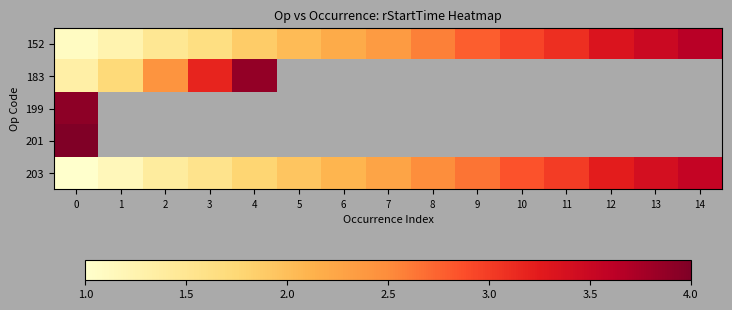

What is the difference between the 183 values at 4 and 3?

0.7